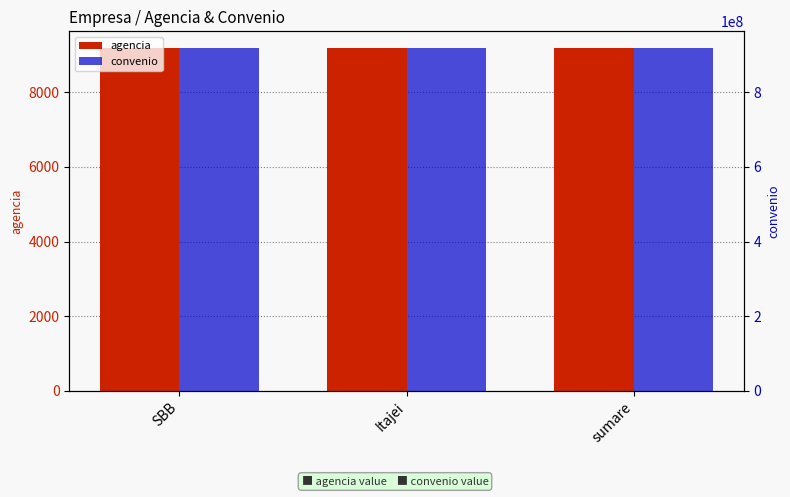

At which category is the sum across all series the highest?

sumare